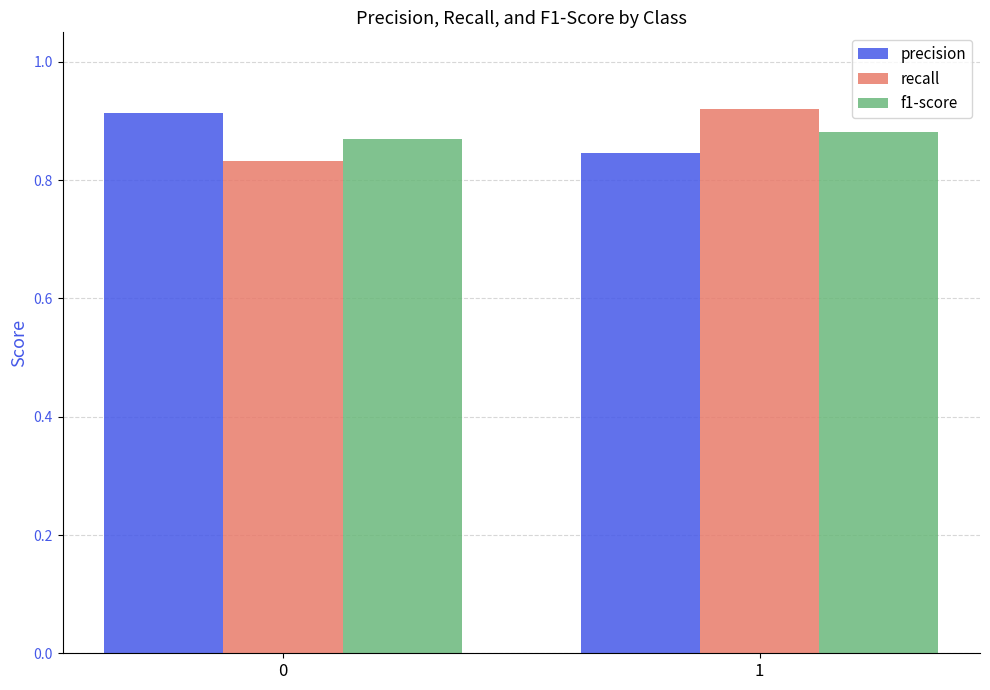

At which category is the sum across all series the highest?

1